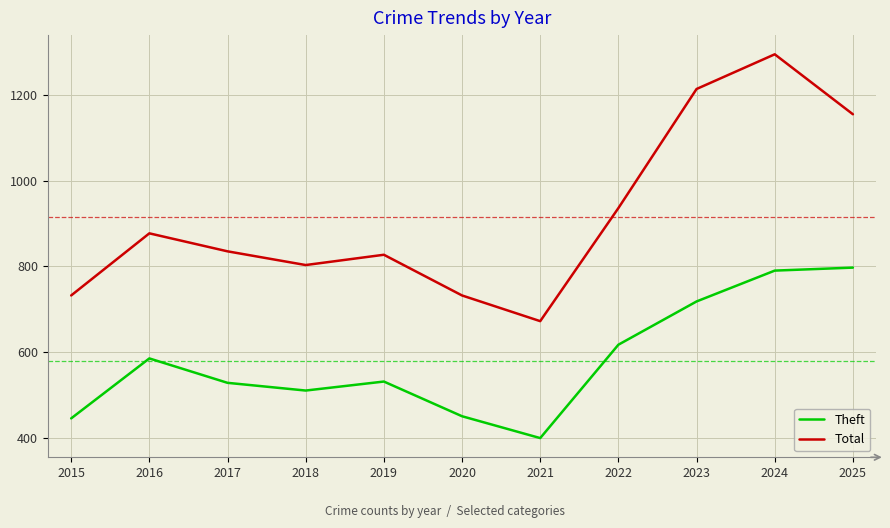

What is the sum of the Theft values at 2025 and 2018?

1307